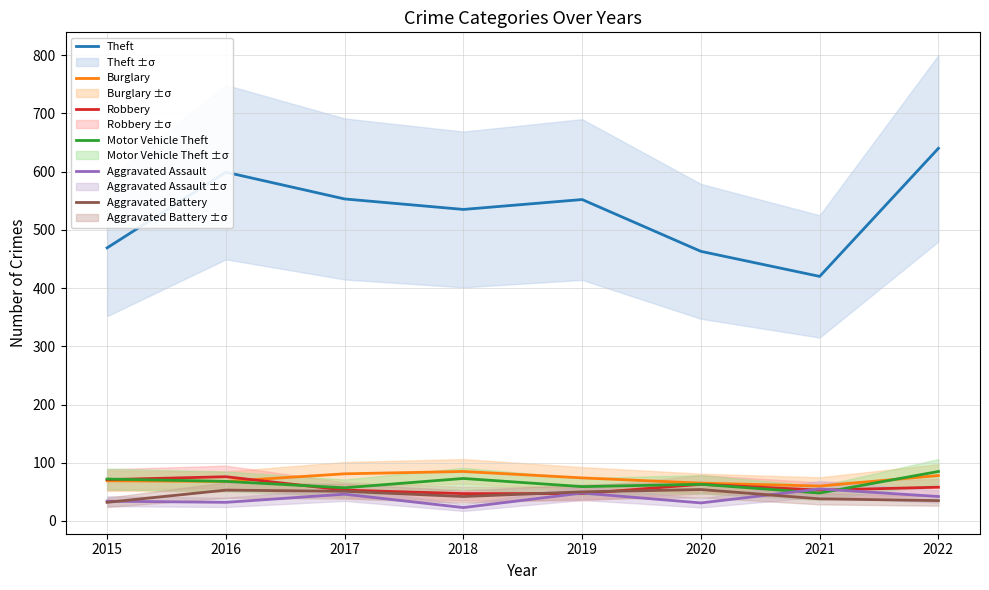

Which series has the widest spread of values?

Theft